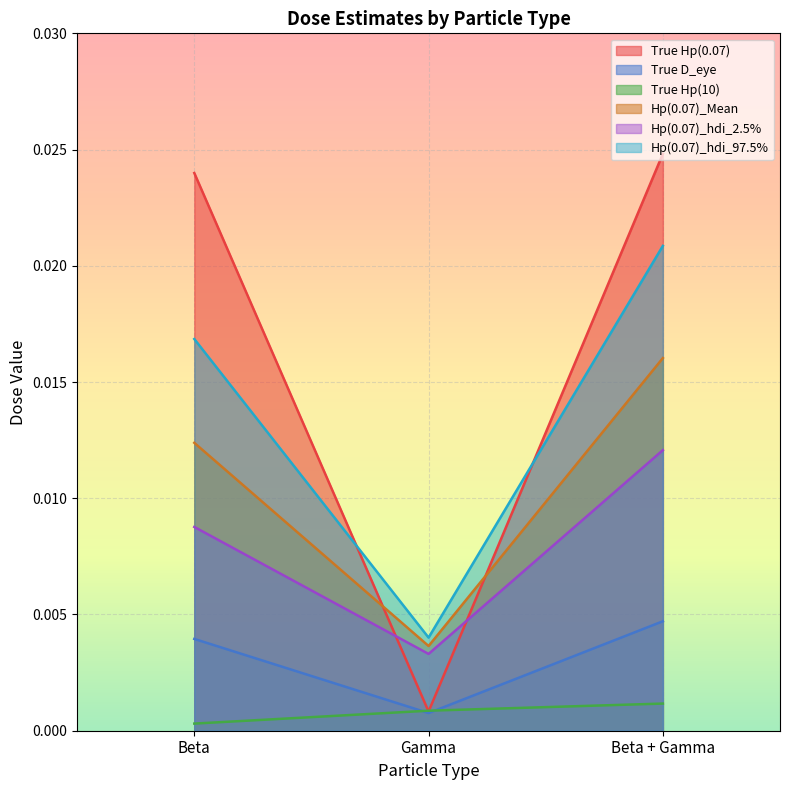

Is it true that True Hp(0.07) equals 0.0 at Gamma?

True